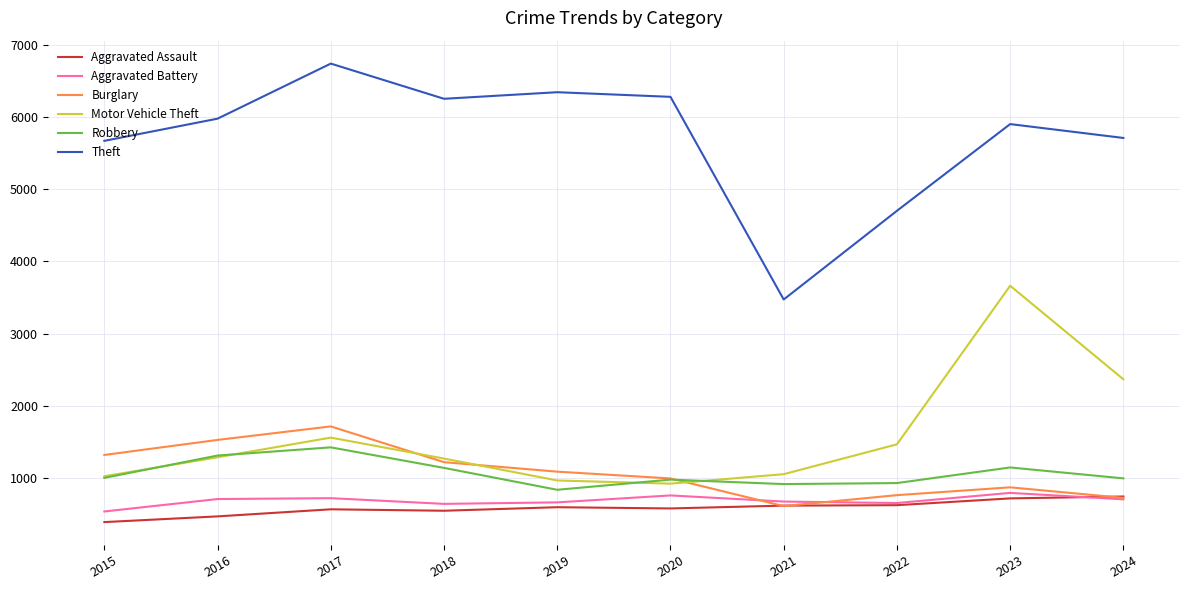

How many values in the Robbery series are below 1004?

5